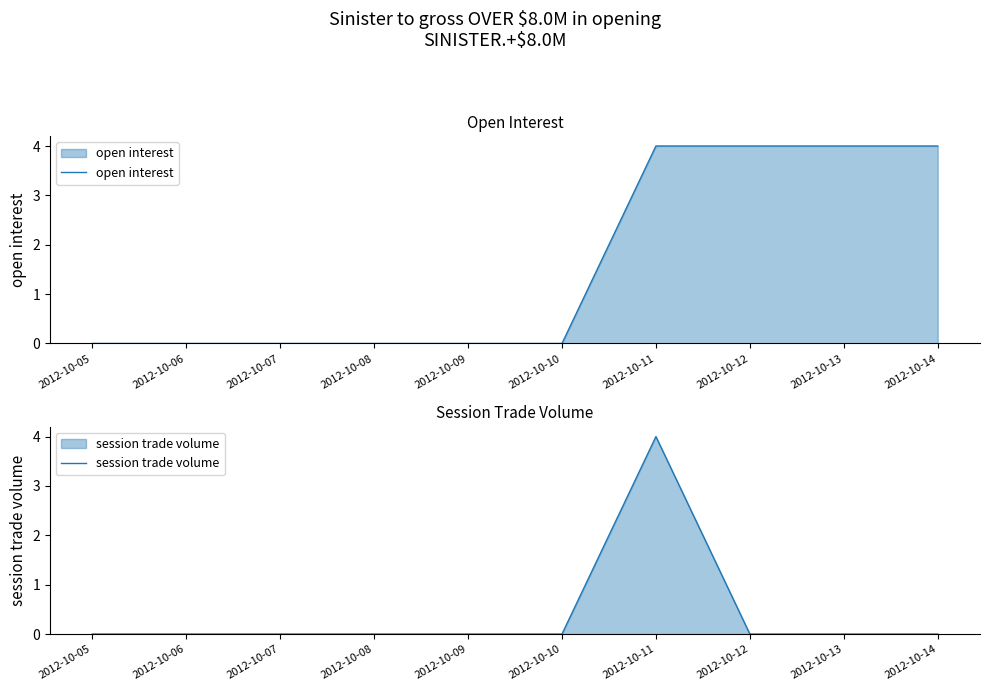

What are all the series names shown in the legend?

open interest, session trade volume